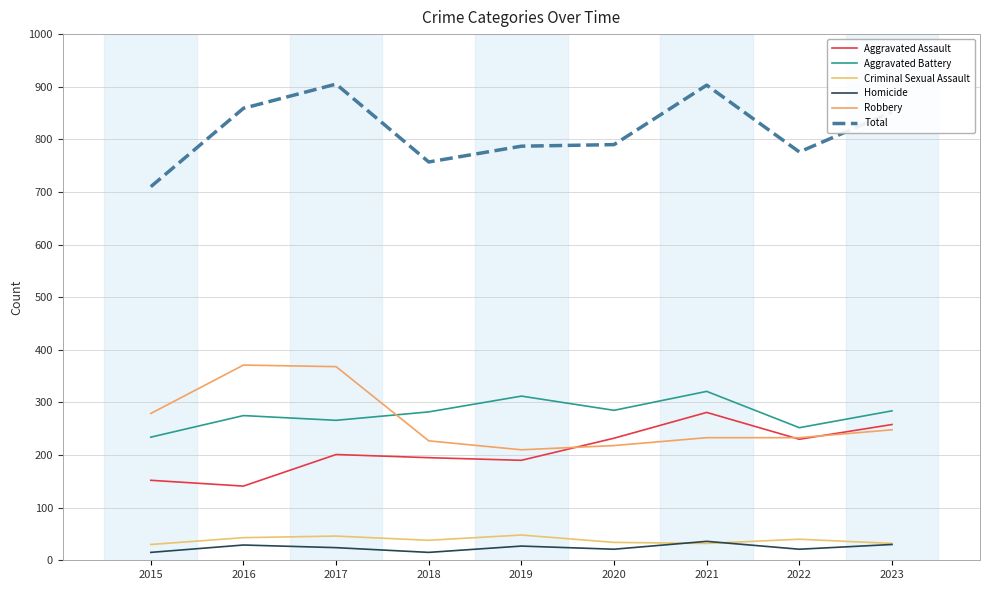

What is the difference between the second highest and minimum values in the Robbery series?

158